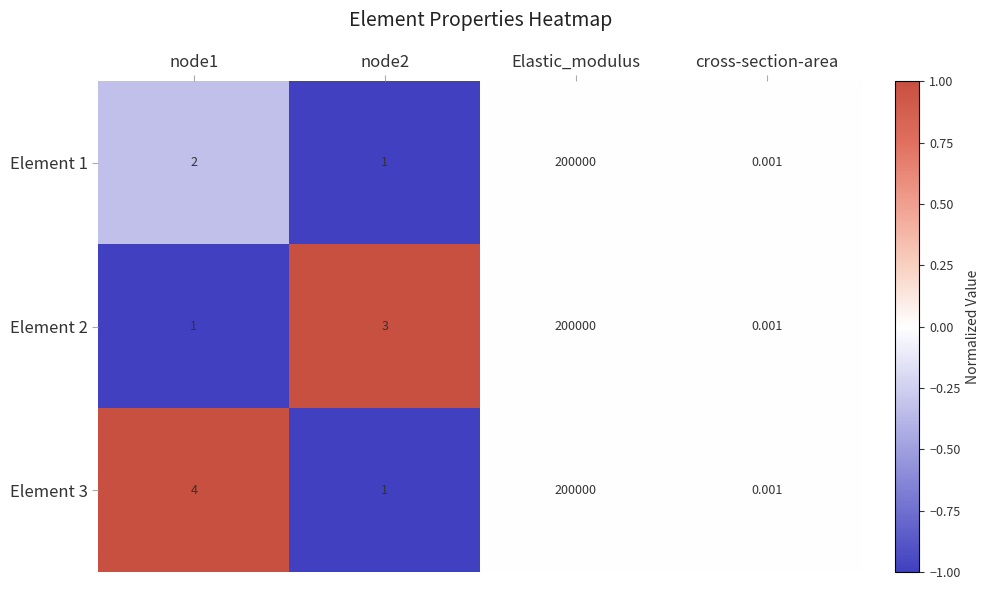

At which label does Element 2 reach its minimum?

cross-section-area